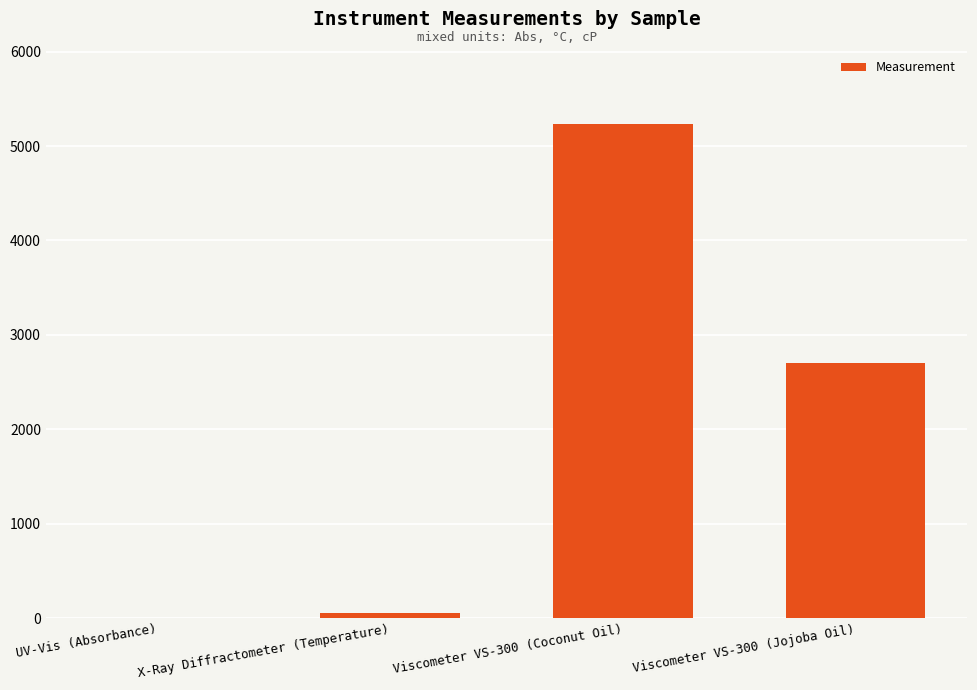

What is the sum of the values at Viscometer VS-300 (Coconut Oil) and X-Ray Diffractometer (Temperature)?

5287.1